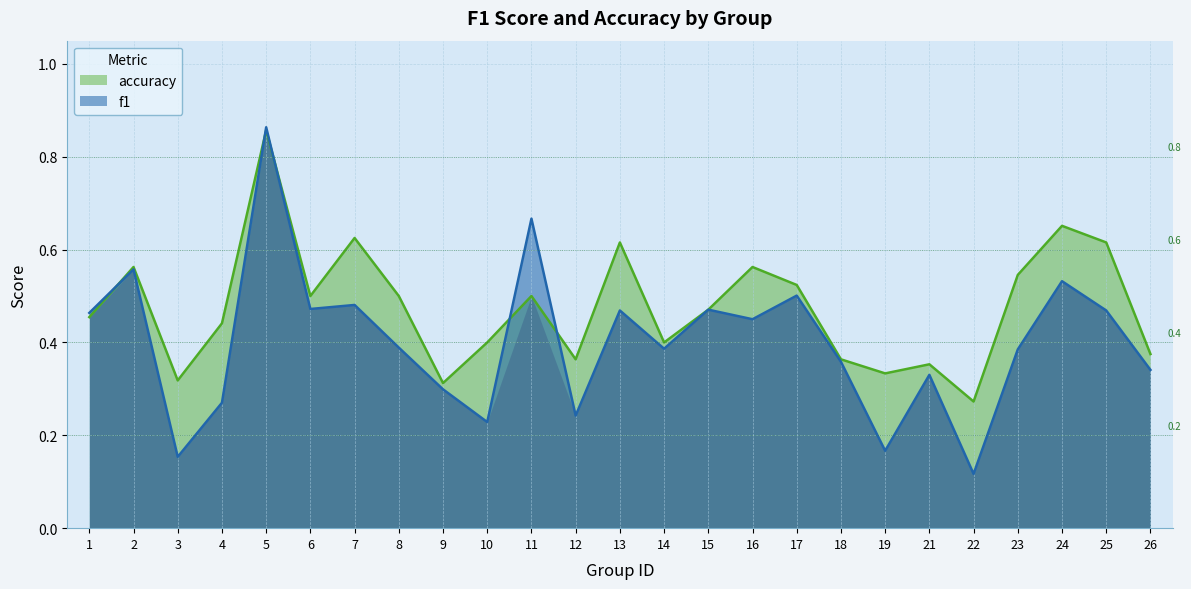

What is the difference between the maximum and minimum values in the f1 series?

0.7